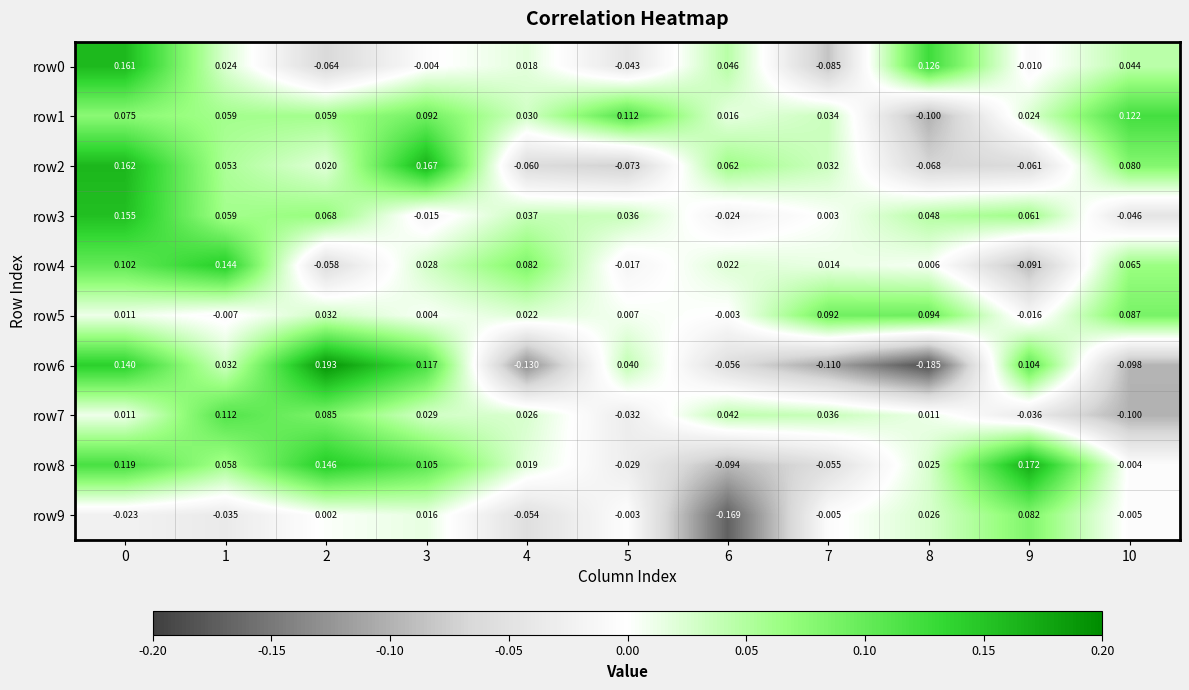

Is the value of row4 at 10 greater than the value of row6 at 3?

No